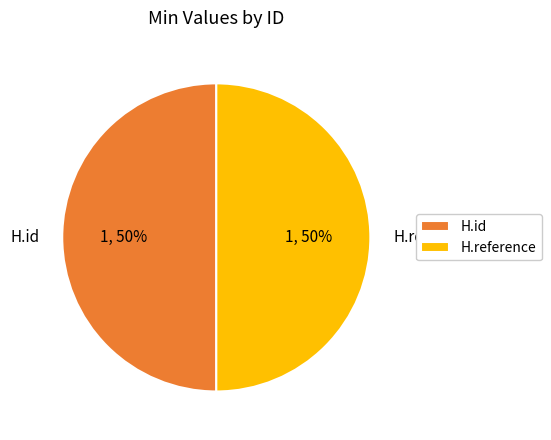

The H.id slice represents 50% of the pie. True or false?

True